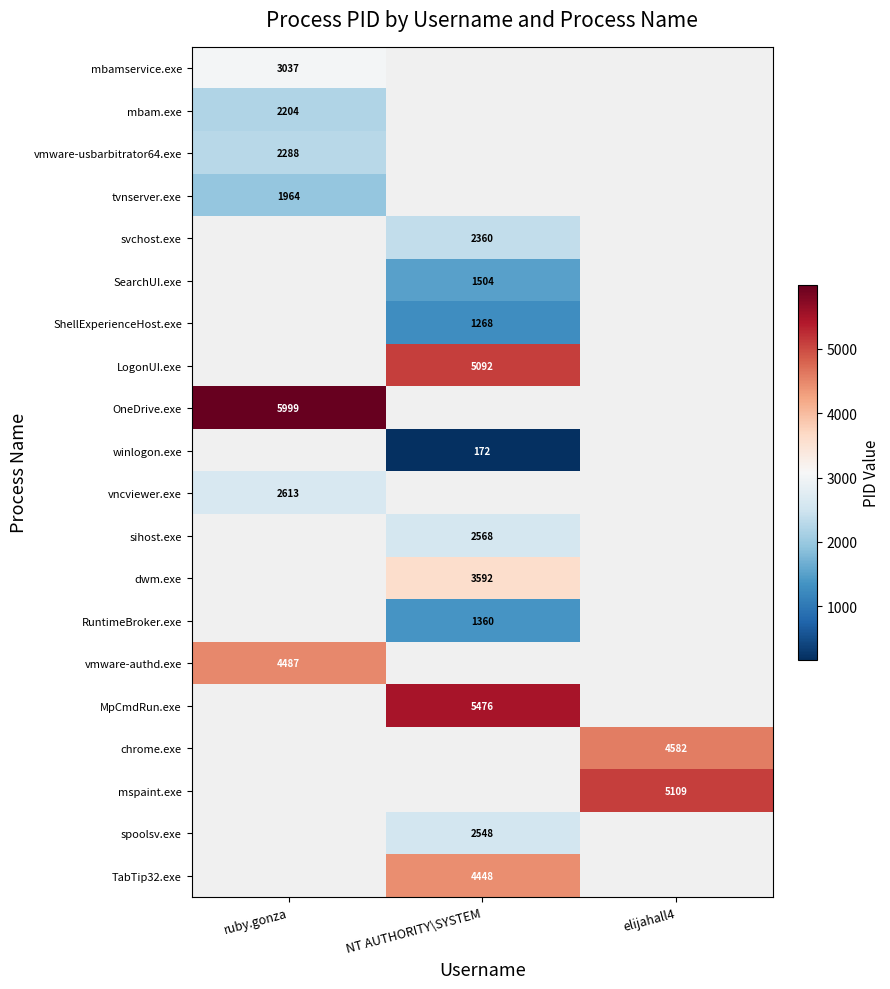

The value of winlogon.exe at NT AUTHORITY\SYSTEM is 241. True or false?

False